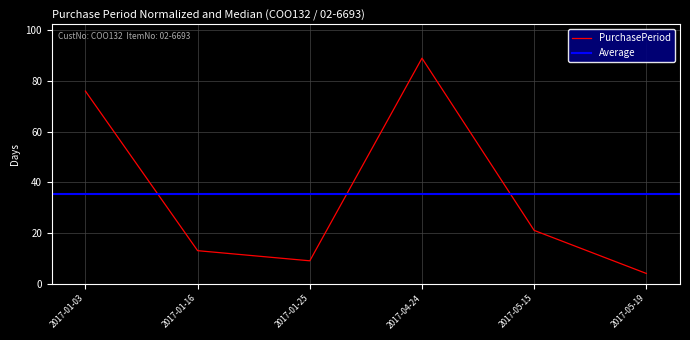

What position from the left is 2017-01-25?

3